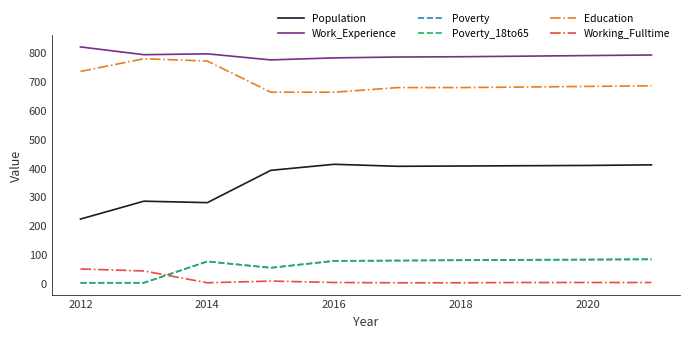

True or false: Work_Experience and Poverty cross at least once.

False